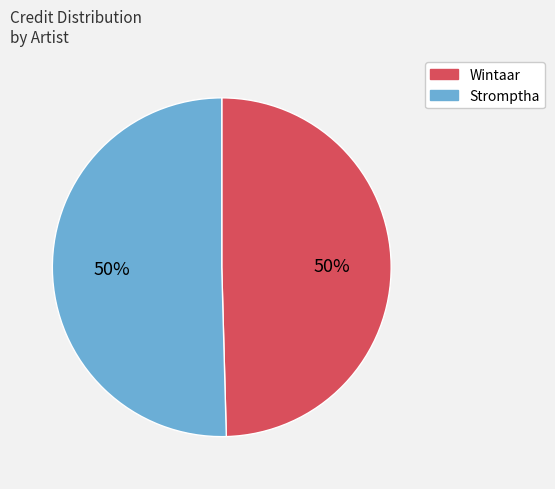

What percentage is the Wintaar slice, to the nearest percent?

50%